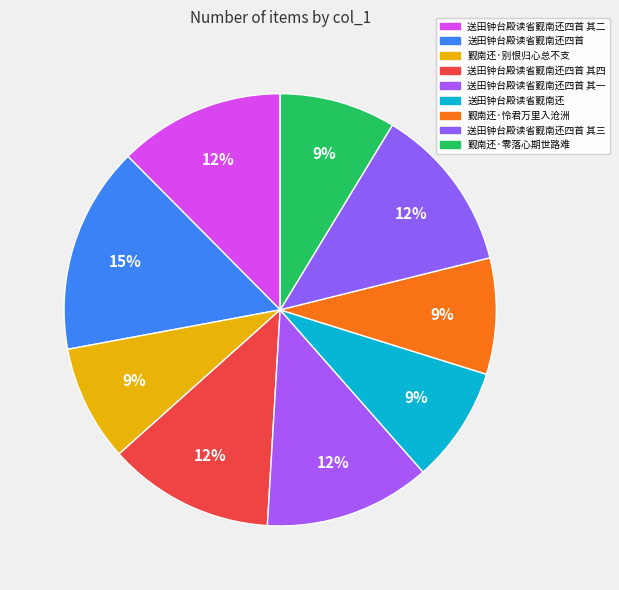

True or false: 觐南还·零落心期世路难 accounts for 9% of the total.

True